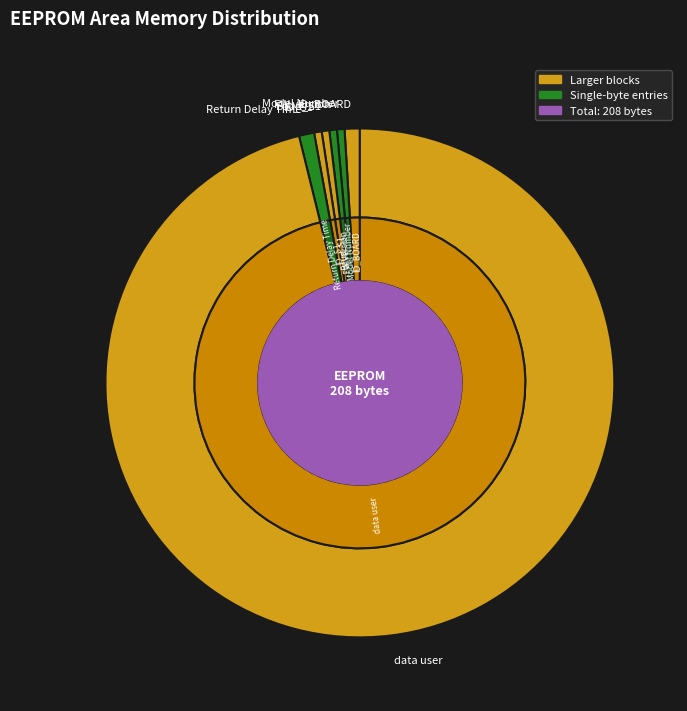

The Baud_S1 slice represents 13% of the pie. True or false?

False